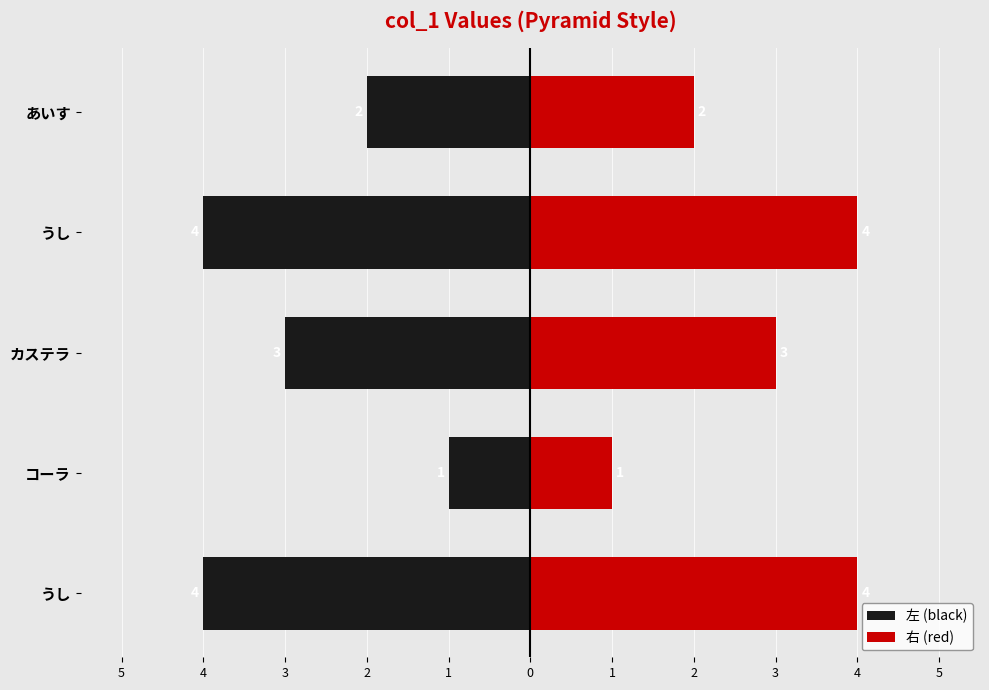

What is the difference between the highest and lowest values at うし?

8